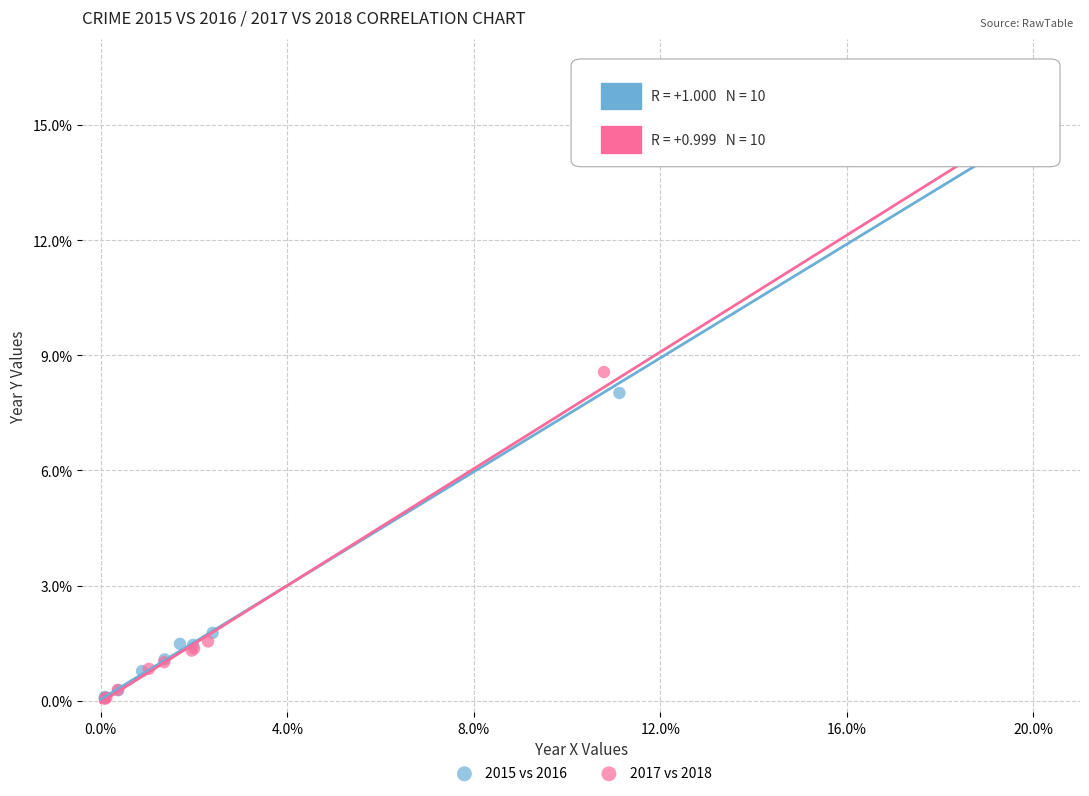

What are all the series names shown in the legend?

2015 vs 2016, 2017 vs 2018